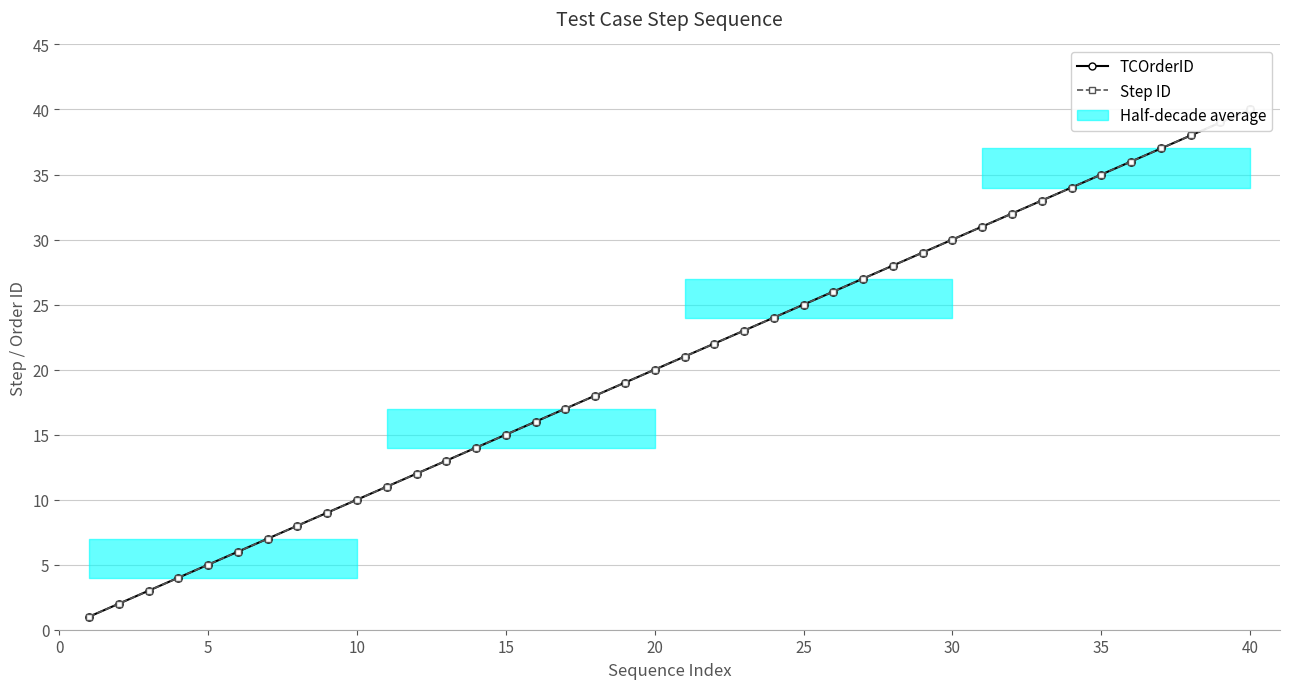

At how many categories does at least one series exceed 20?

20